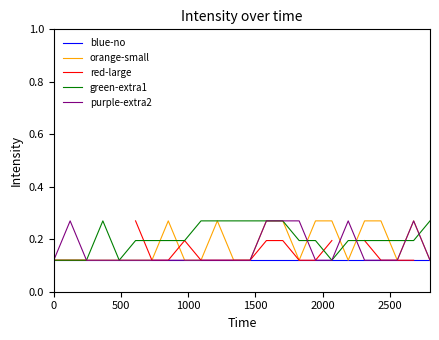

True or false: orange-small has more than 2 interior local peaks.

True